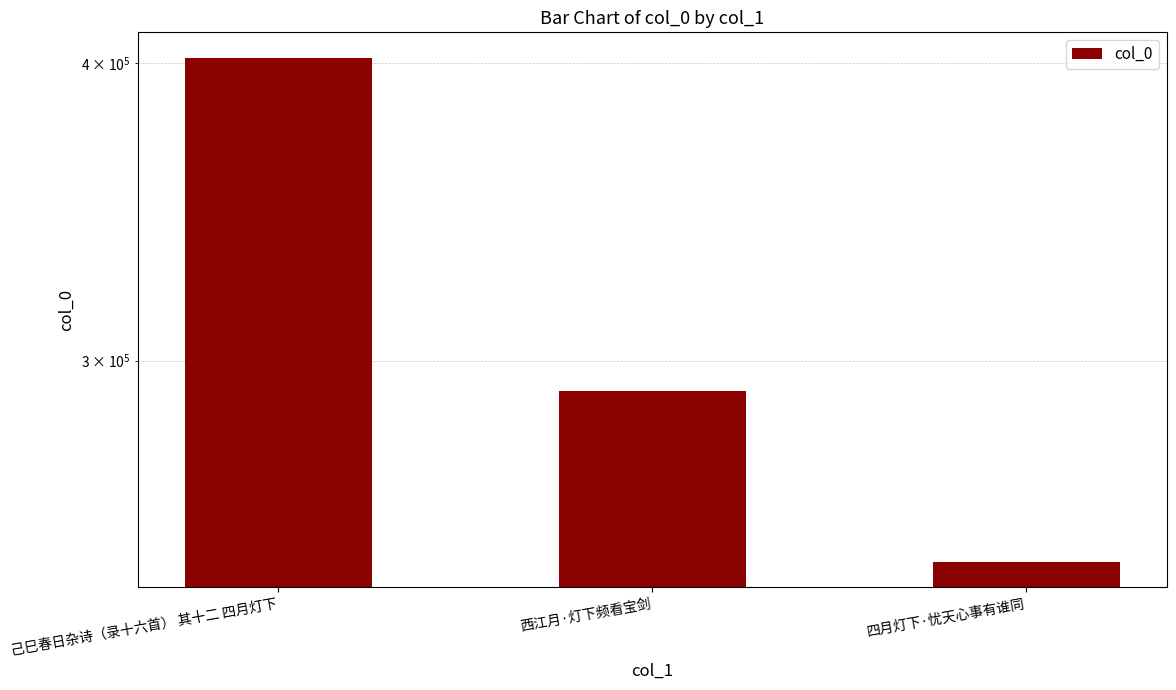

Reading left to right, list all the values displayed in this chart.

己巳春日杂诗（录十六首） 其十二 四月灯下=402249	西江月·灯下频看宝剑=291237	四月灯下·忧天心事有谁同=246964